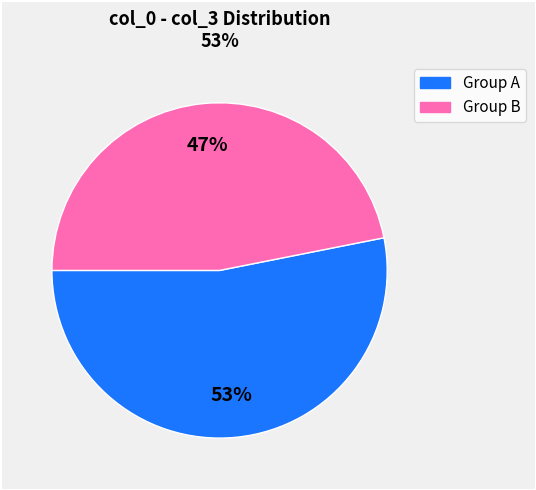

How many slices are in this pie chart?

2